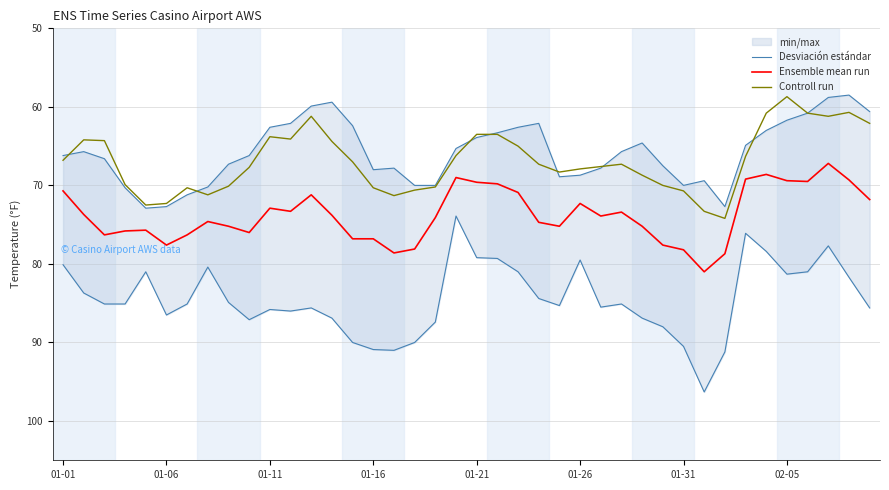

At which category is the sum across all series the highest?

31